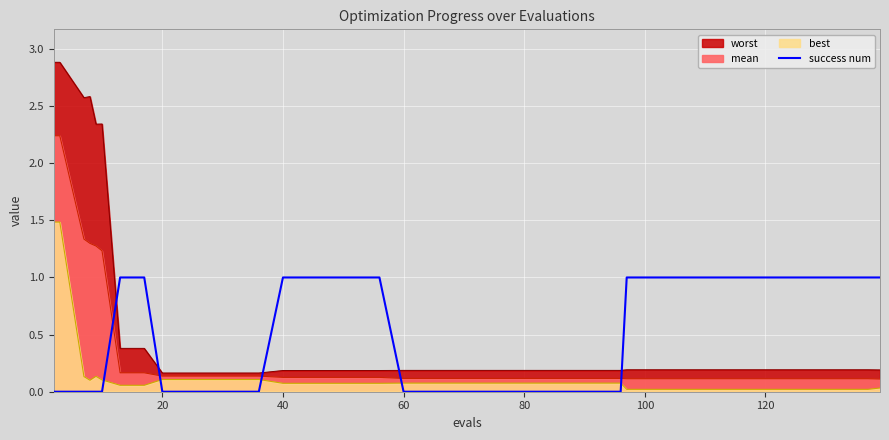

What is the difference between the maximum and minimum values?

1